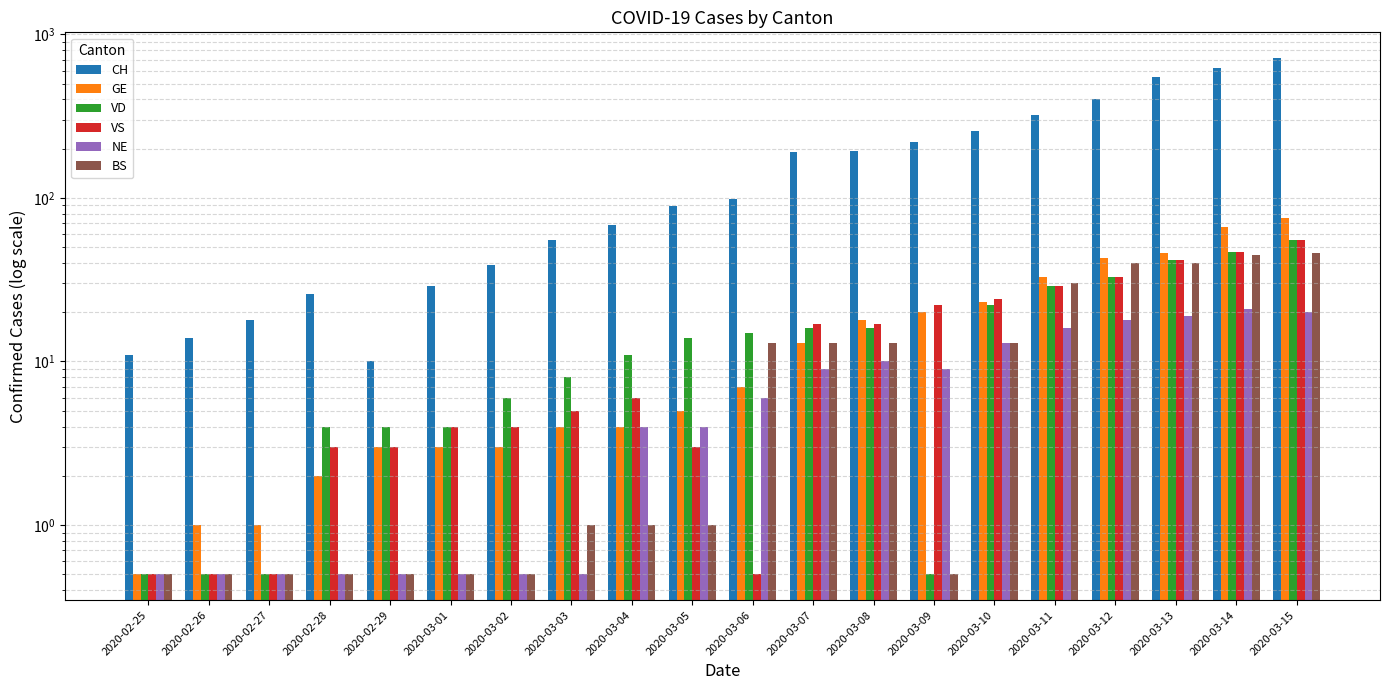

List the series in order of their peak value, lowest first.

NE, BS, VD, VS, GE, CH